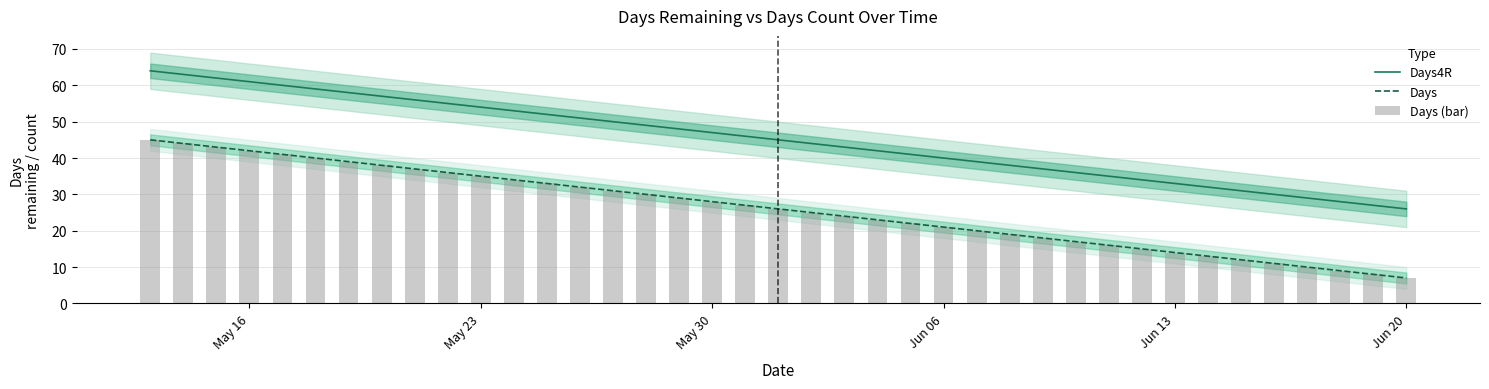

True or false: Days4R and Days cross at least once.

False